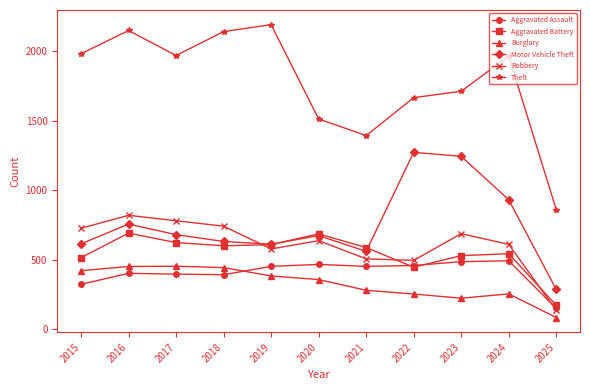

At how many categories does at least one series exceed 2189?

1